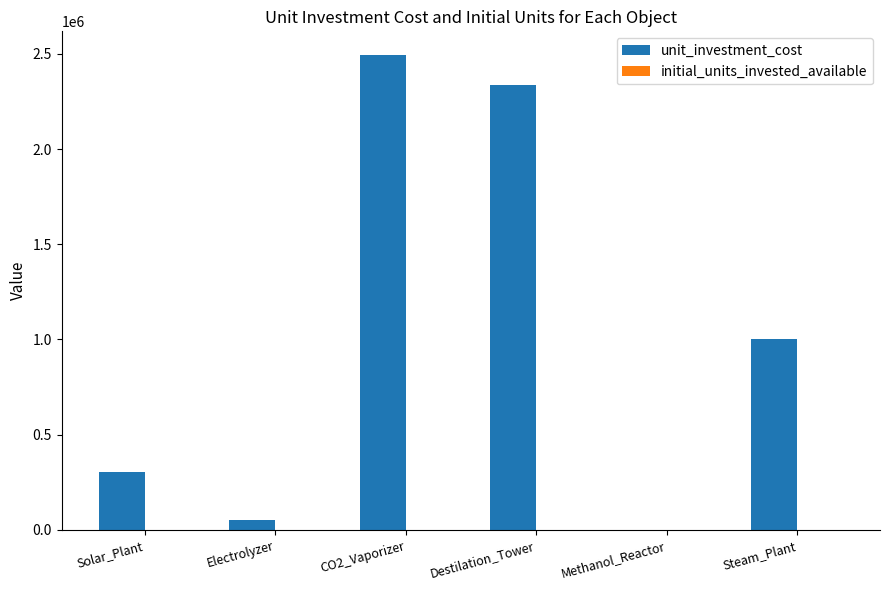

The value of unit_investment_cost at Destilation_Tower is 2333589.0. True or false?

True